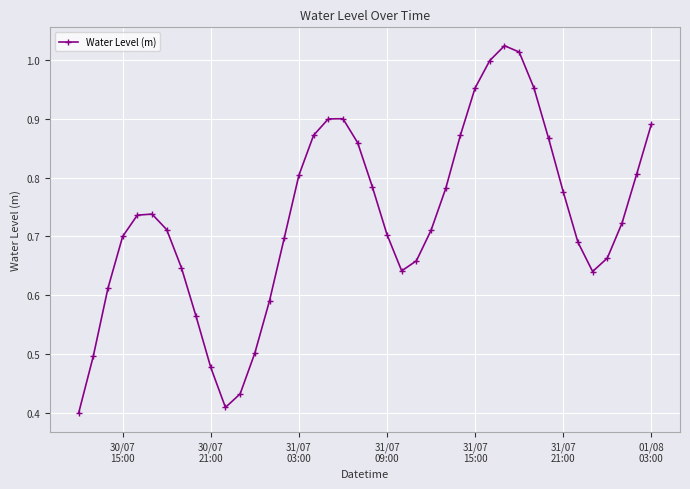

What is the sum of all values?

29.2